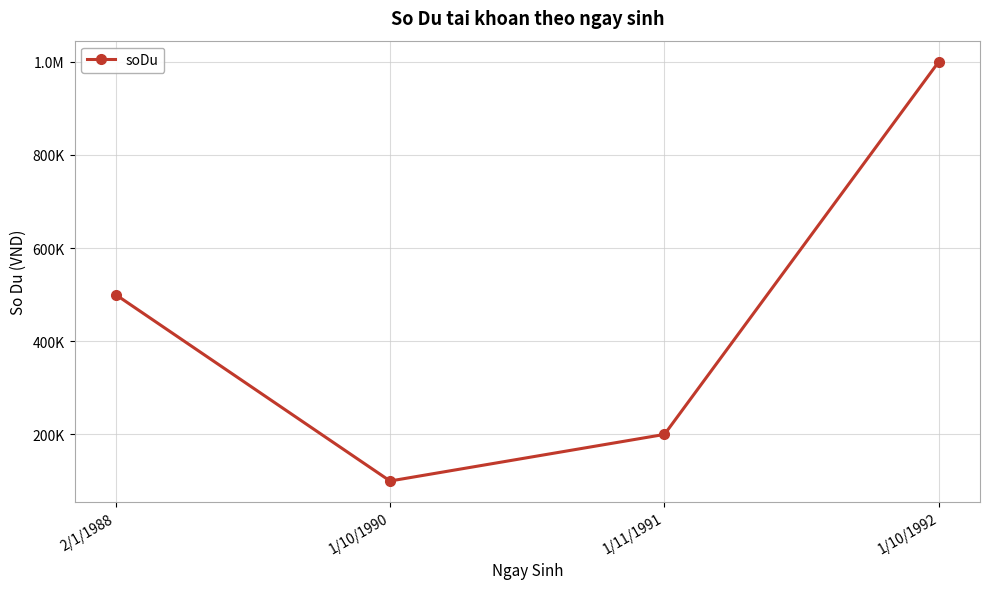

Reading left to right, list all the values displayed in this chart.

2/1/1988=500000	1/10/1990=100000	1/11/1991=200000	1/10/1992=1000000